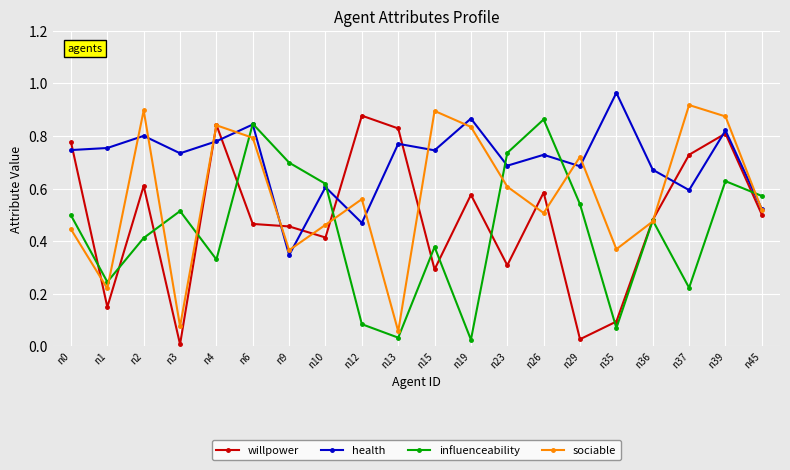

True or false: sociable and influenceability intersect in this chart.

True